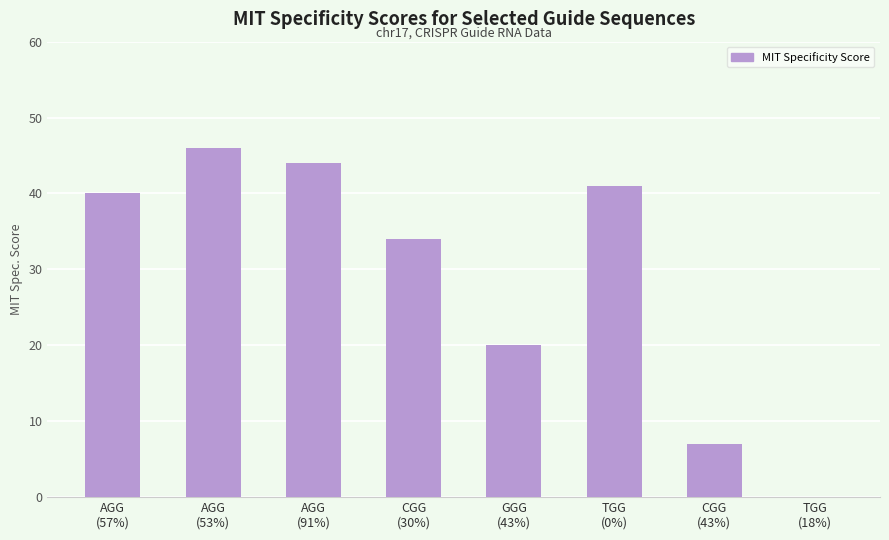

What is the change in value from AGG
(57%) to TGG
(18%)?

-40